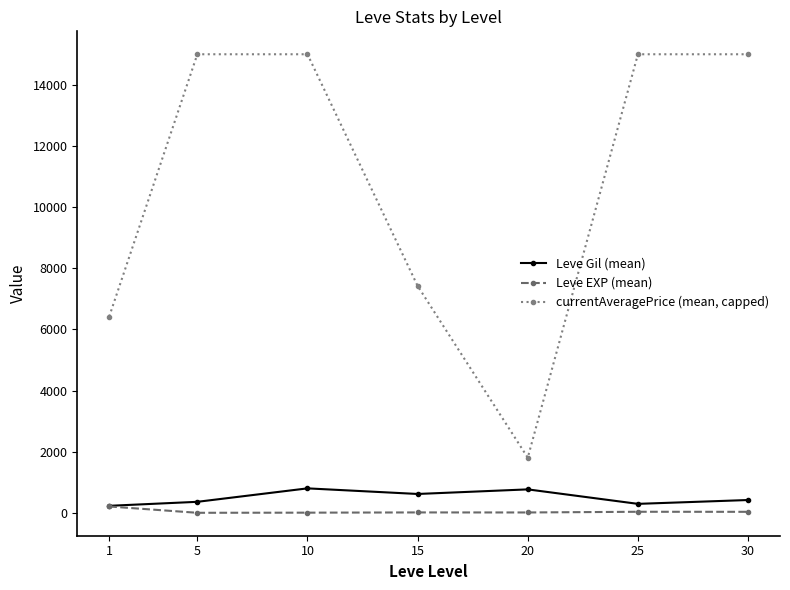

Which series has the largest total across all categories?

currentAveragePrice (mean, capped)